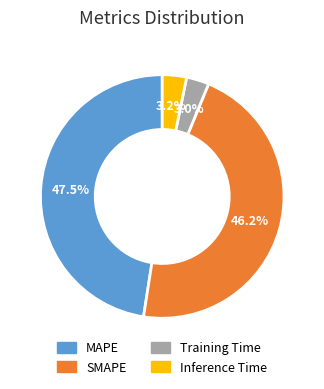

How many slices are in this pie chart?

4